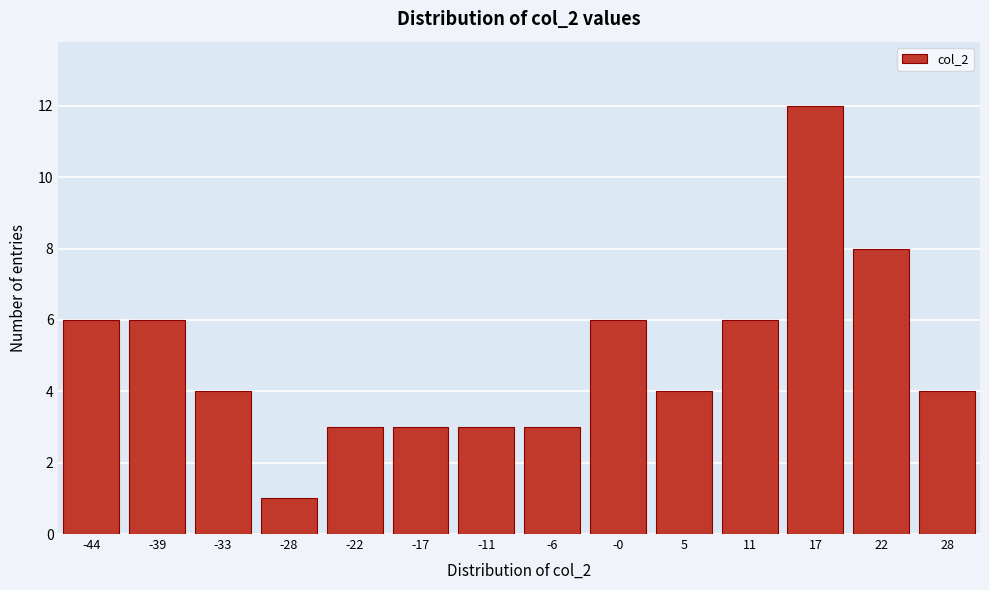

Reading right to left, extract all data points from this chart.

4	8	12	6	4	6	3	3	3	3	1	4	6	6